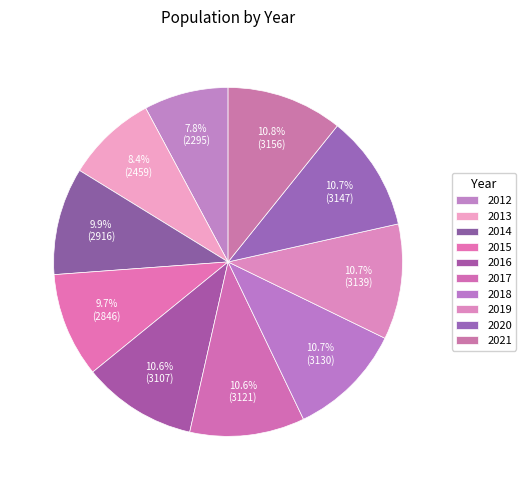

Which slice is the largest?

2021